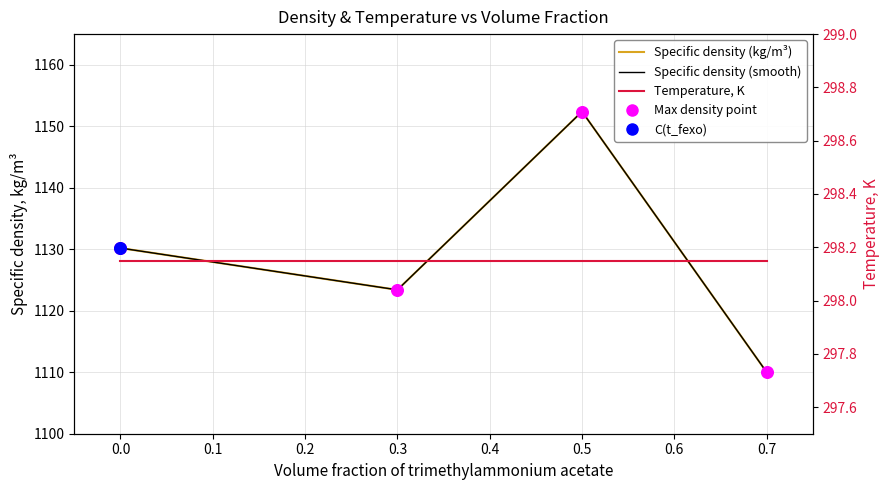

Which series contains the lowest Y value?

Temperature, K